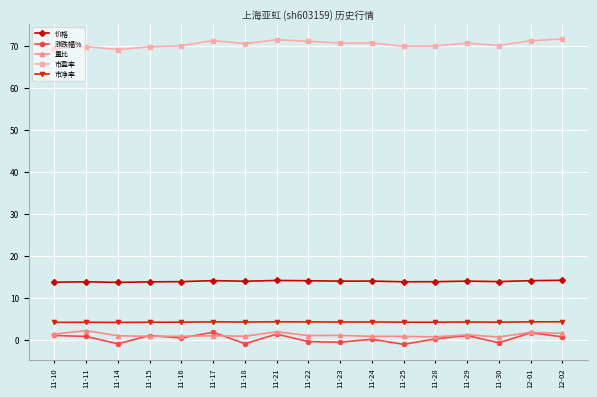

The value of 市净率 at 11-11 is 4.1. True or false?

True